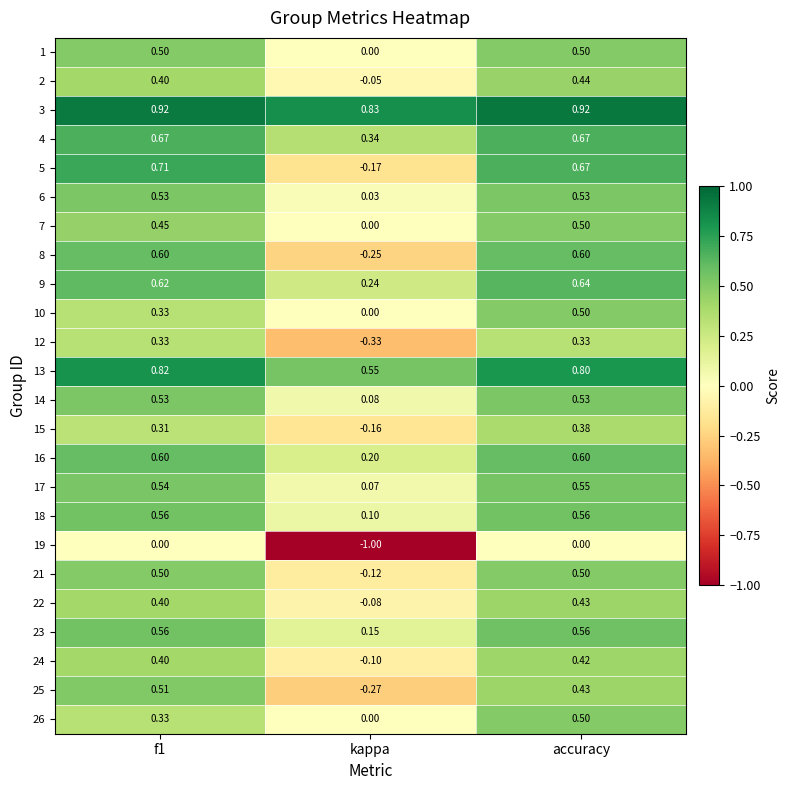

At which category is the sum across all series the highest?

accuracy